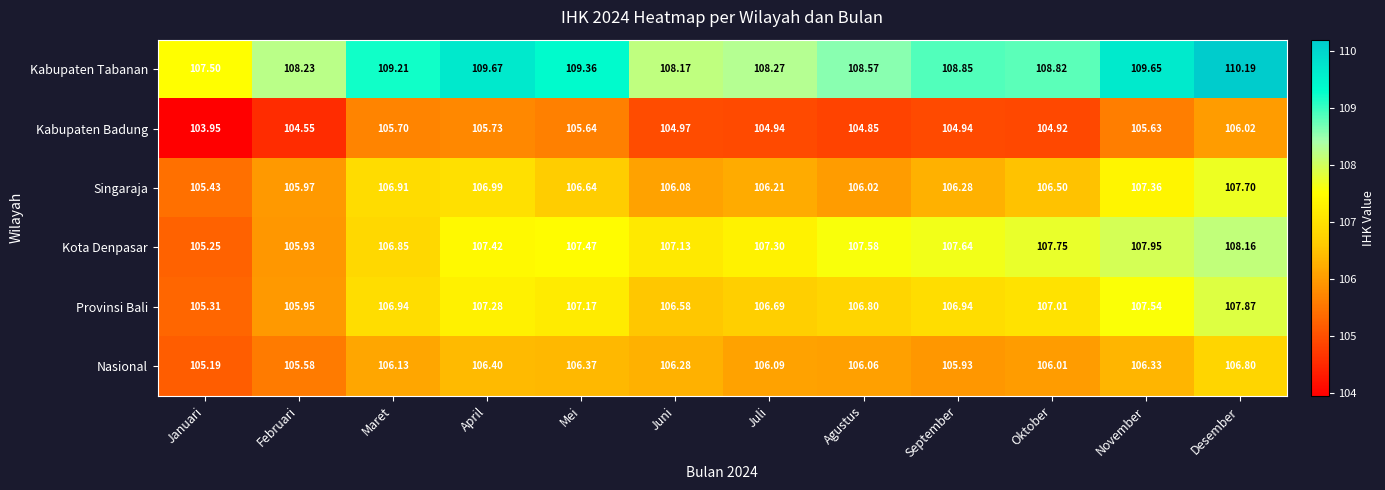

Which series has the largest range (max minus min)?

Kota Denpasar